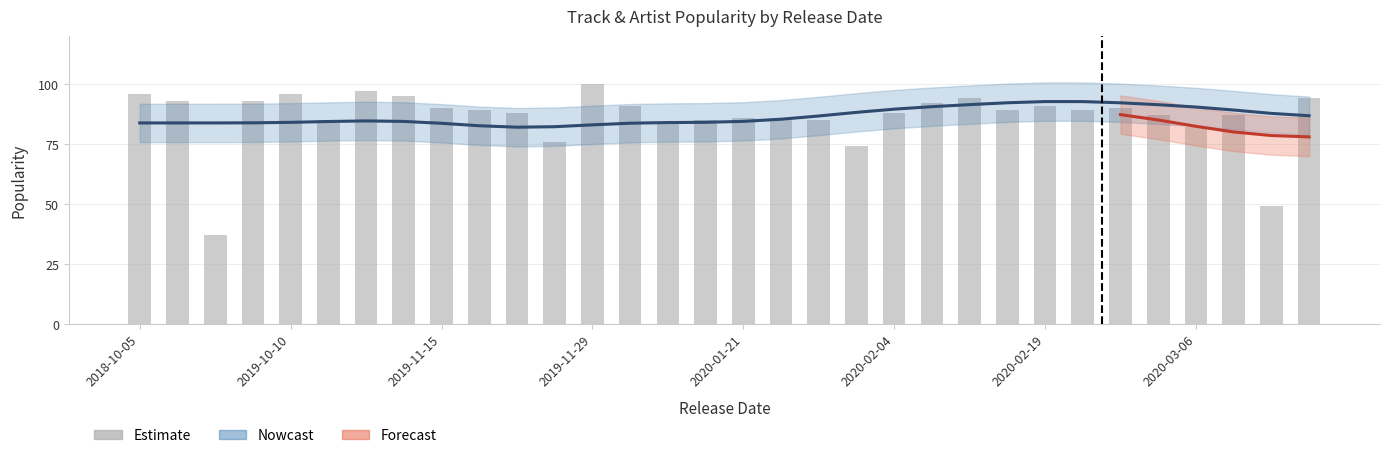

Count the number of values greater than 89.

14